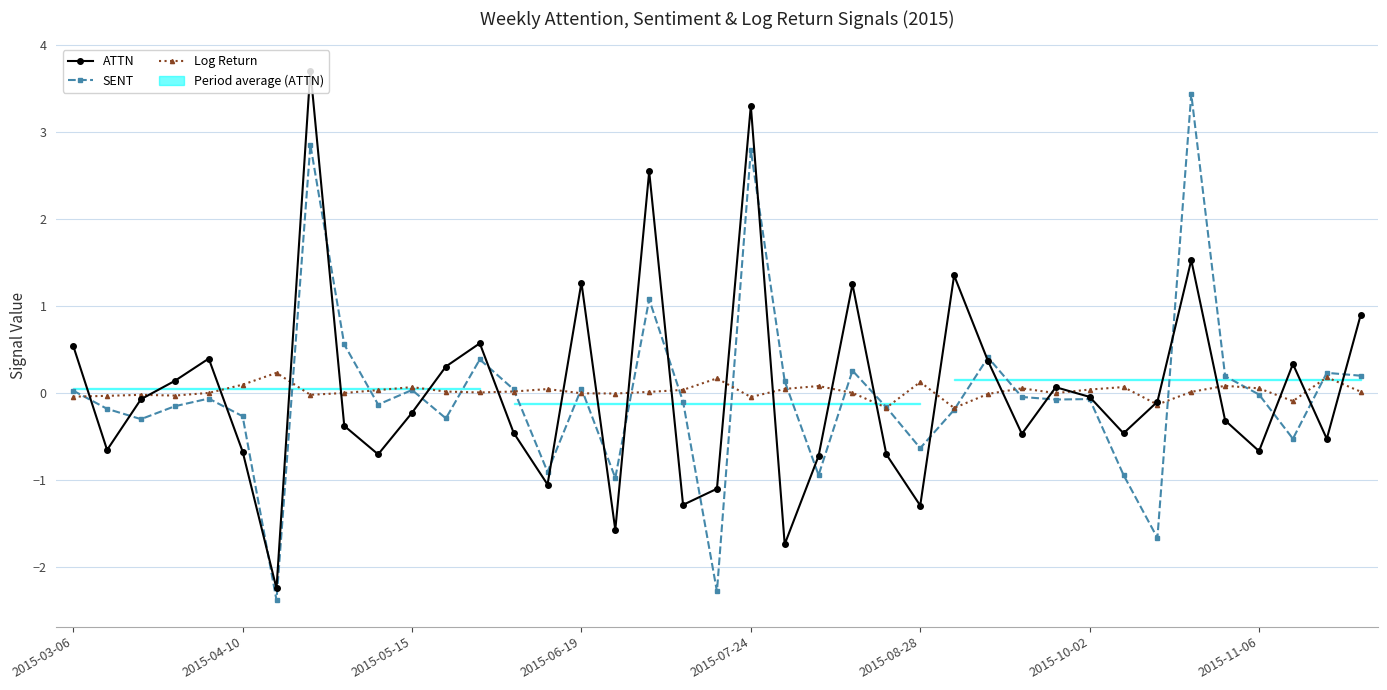

At which label does SENT first exceed 0?

2015-03-06